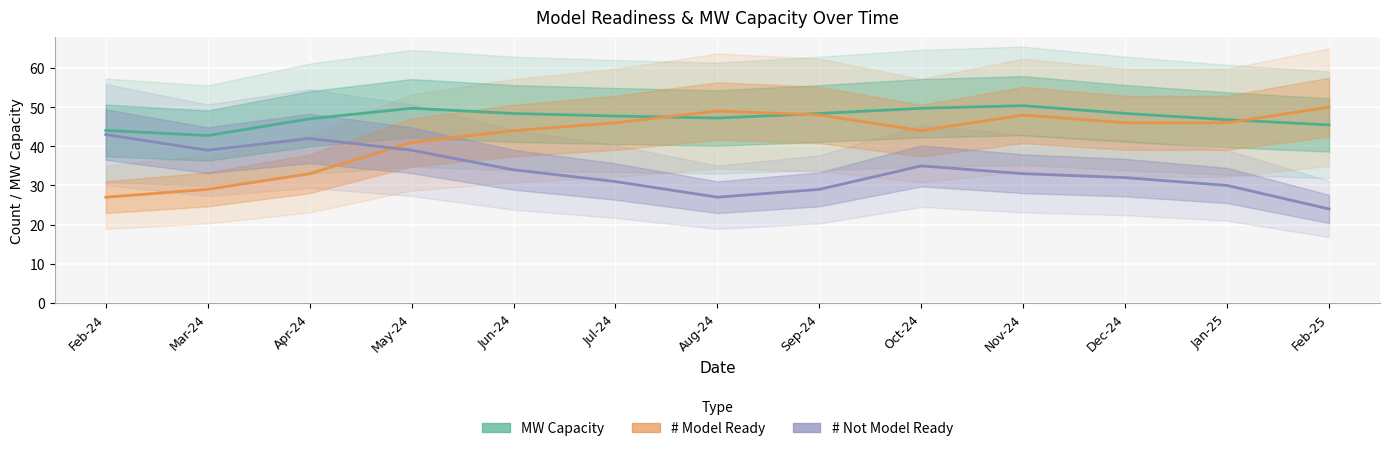

What are all the series names shown in the legend?

MW Capacity, # Model Ready, # Not Model Ready